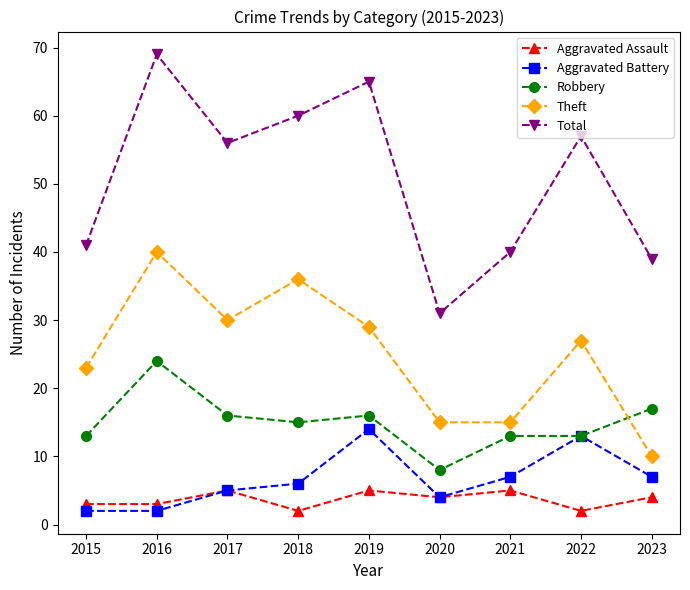

At which category does the chart reach its peak across all series?

2016